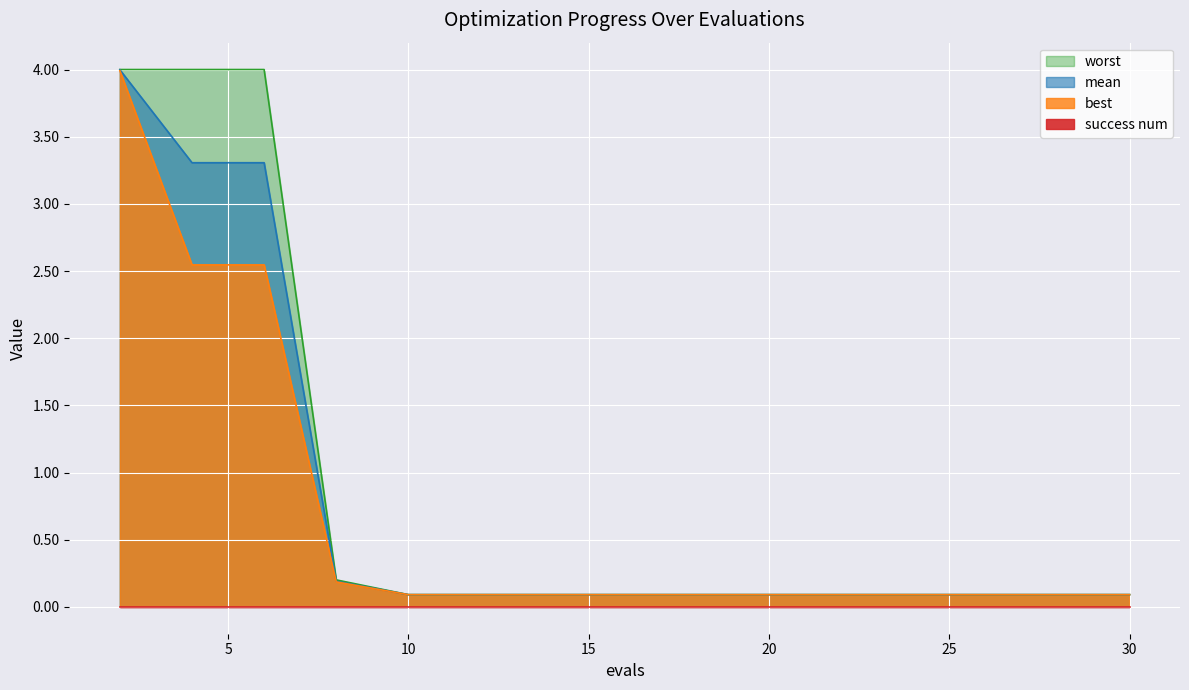

What is the value of the worst point at the 13th from the left?

0.1